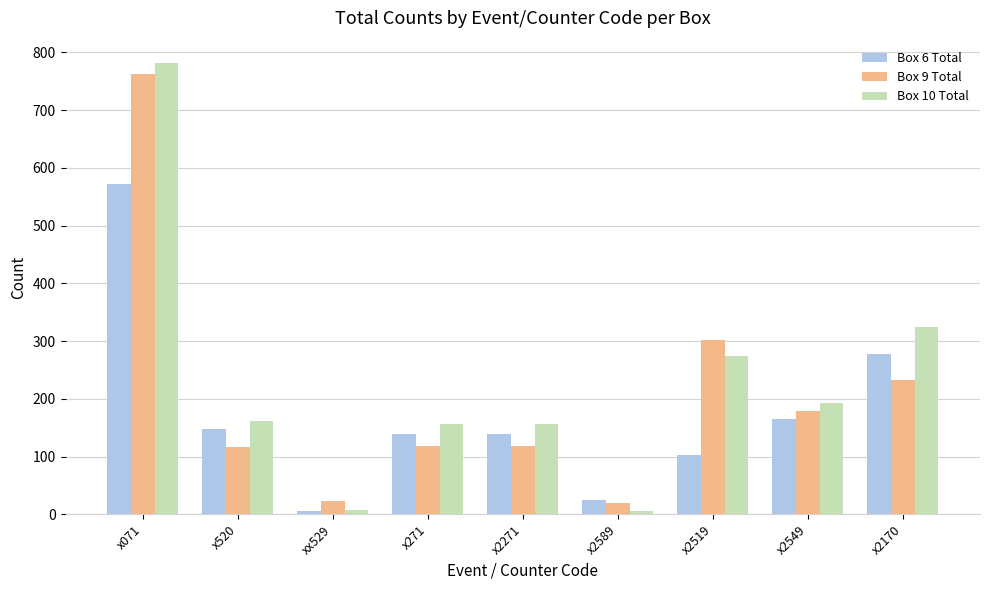

Is it true that Box 9 Total equals 116 at x520?

True